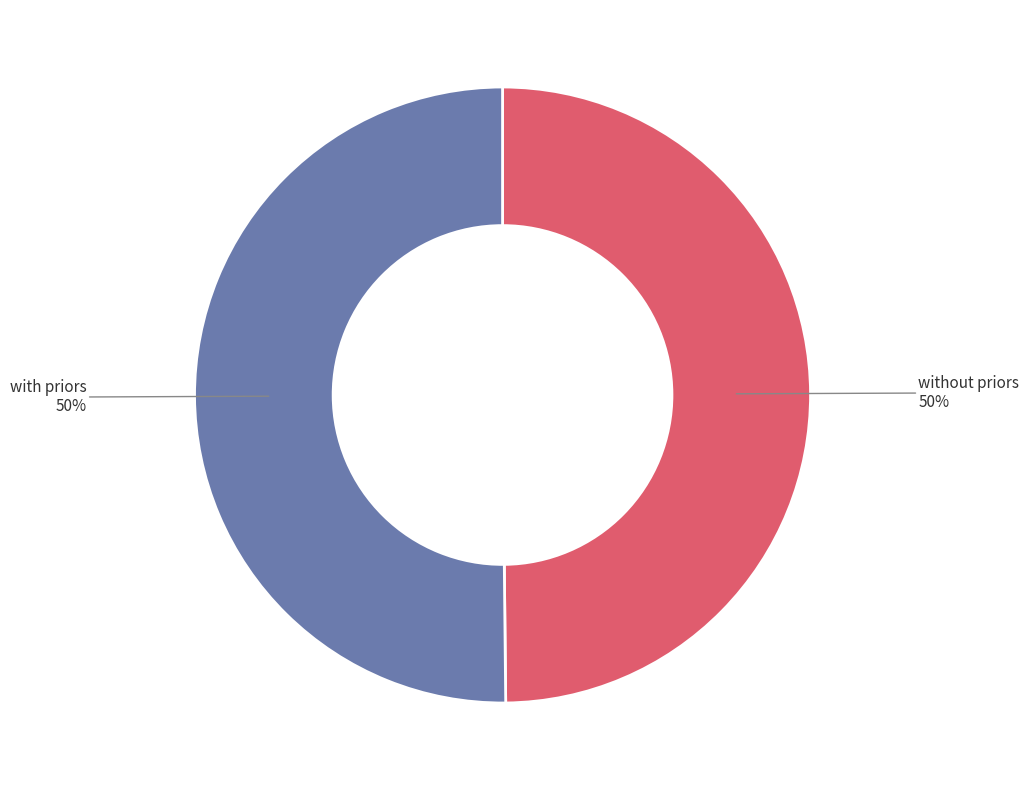

To the nearest percent, what is the average slice percentage?

50%